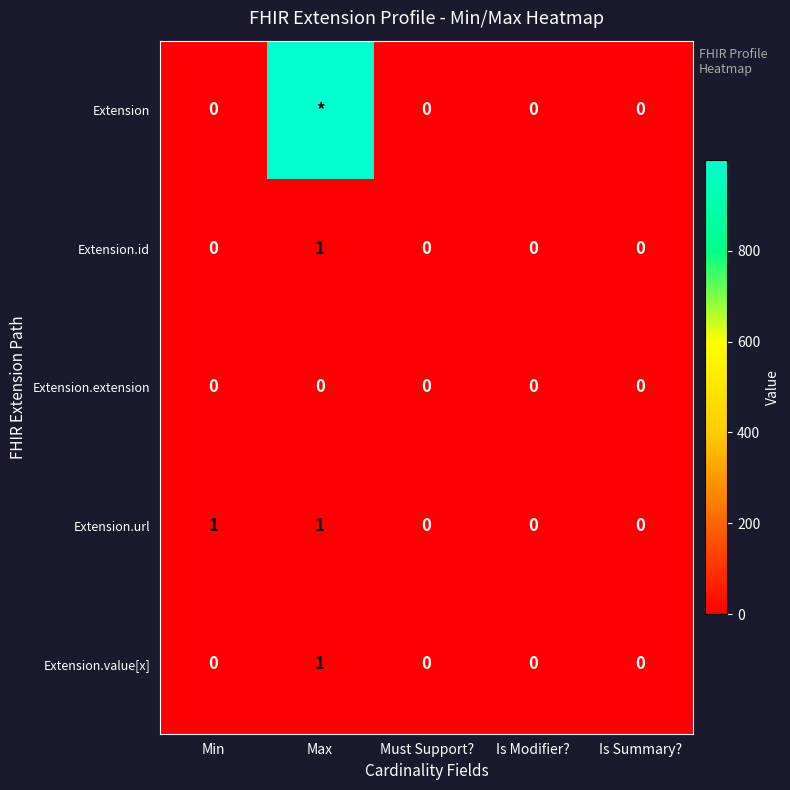

How many categories are shown in the chart?

5